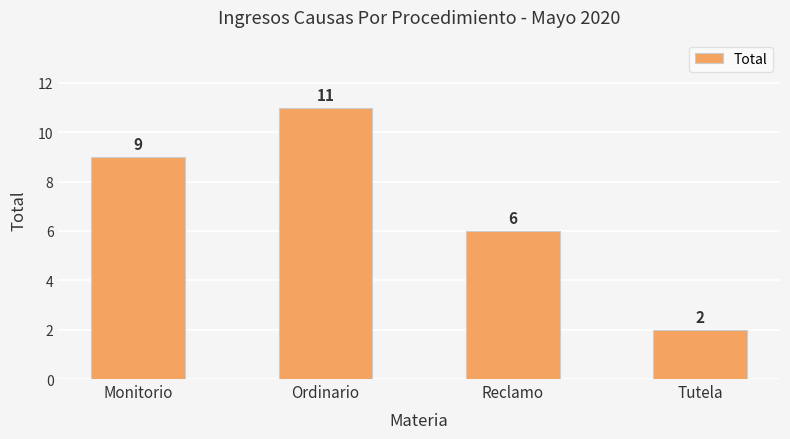

Rank the categories by value from highest to lowest.

Ordinario, Monitorio, Reclamo, Tutela